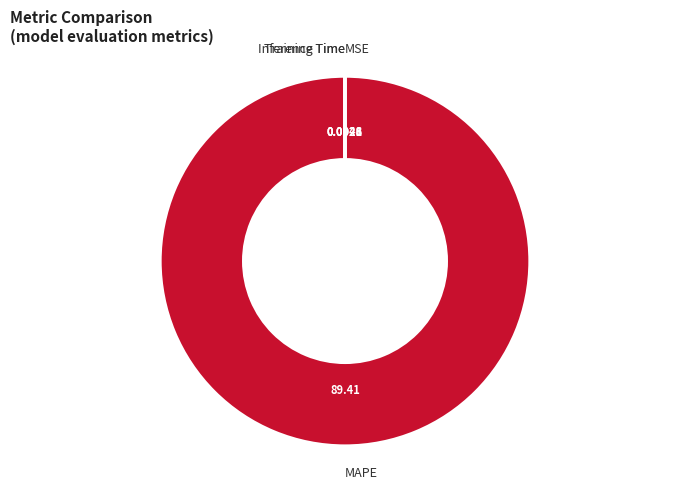

Which category has the biggest portion of the pie?

MAPE